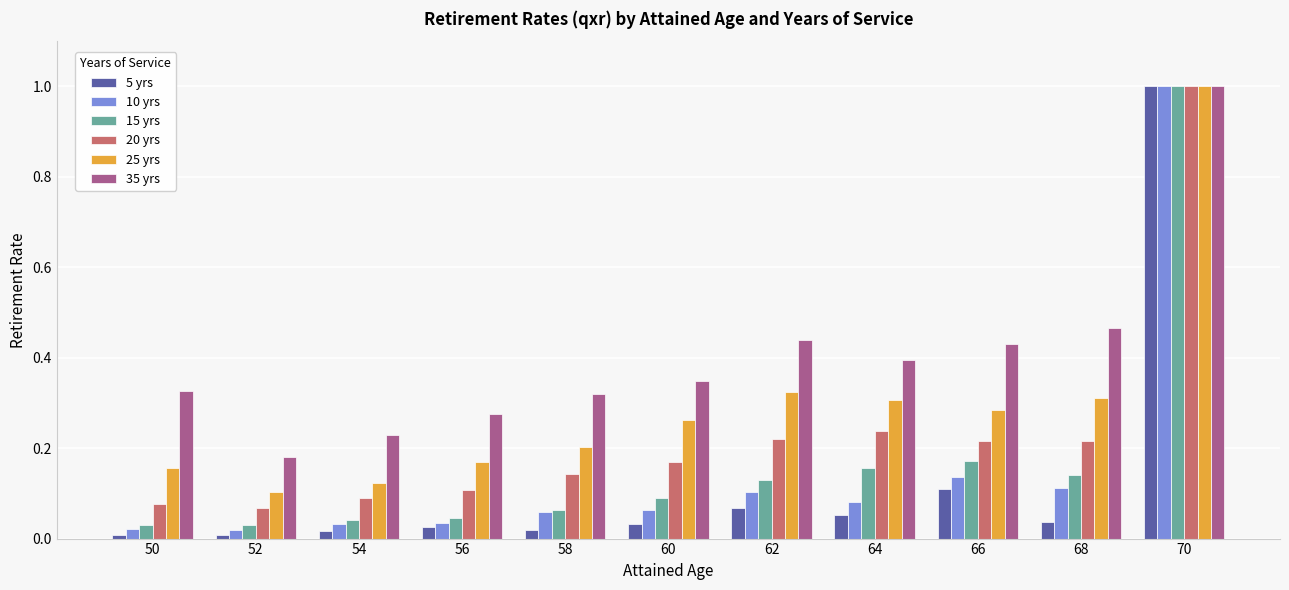

What is the sum of the 35 yrs values at 66 and 60?

0.8